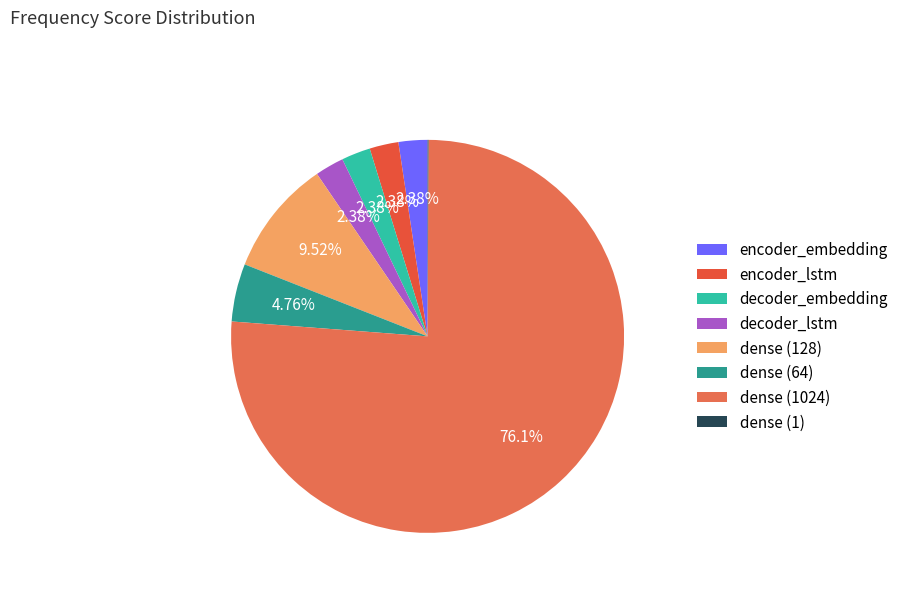

Which slice represents more than half of the pie?

dense (1024)